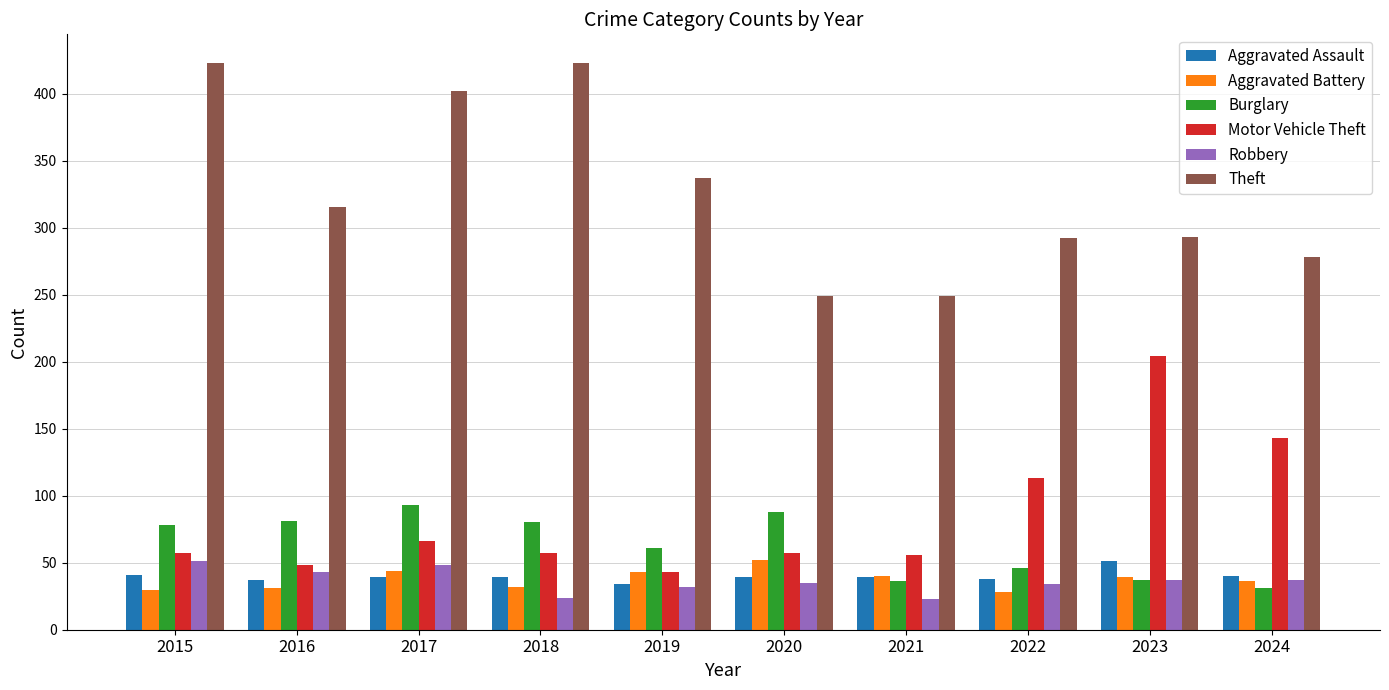

What is the value of the Theft bar at the 4th from the left?

423